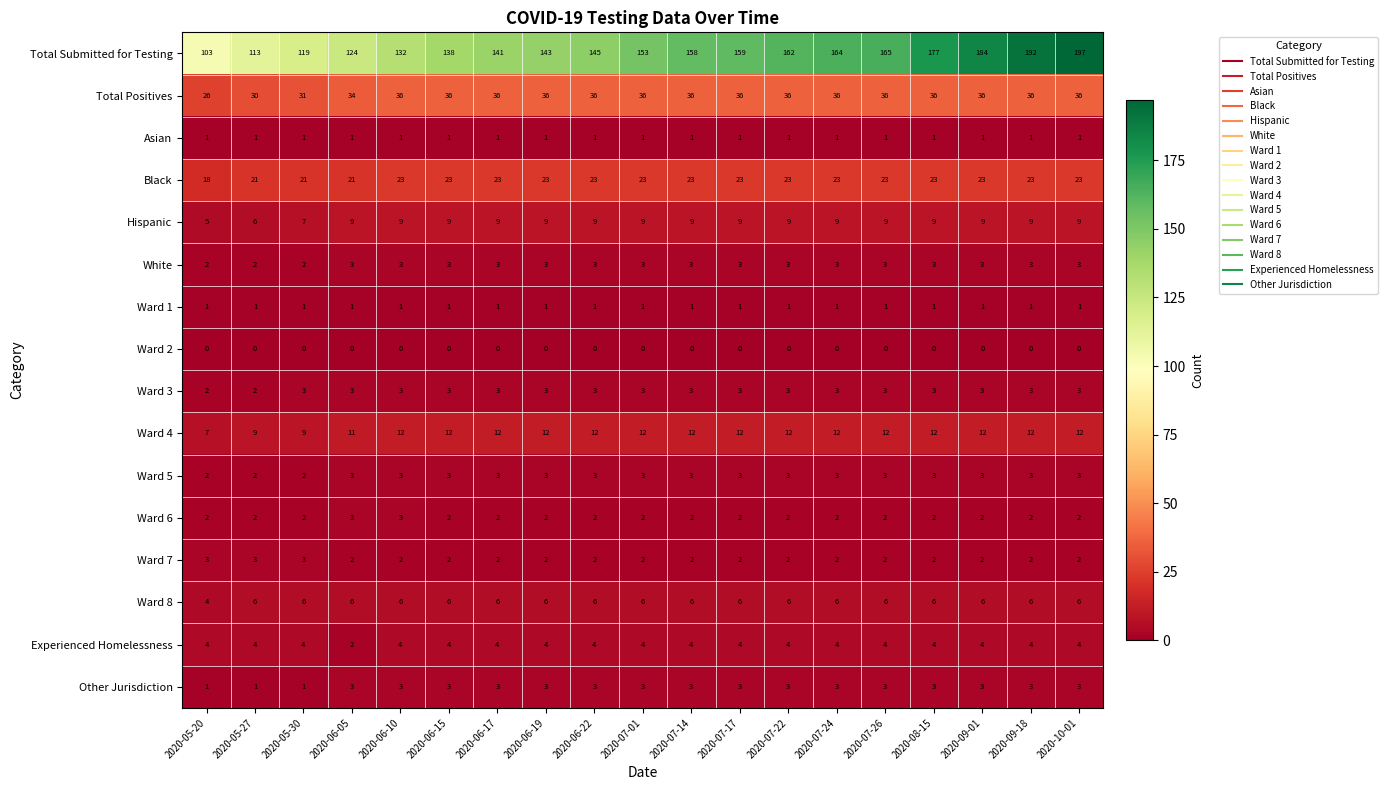

Which category has the highest value across all series?

2020-10-01